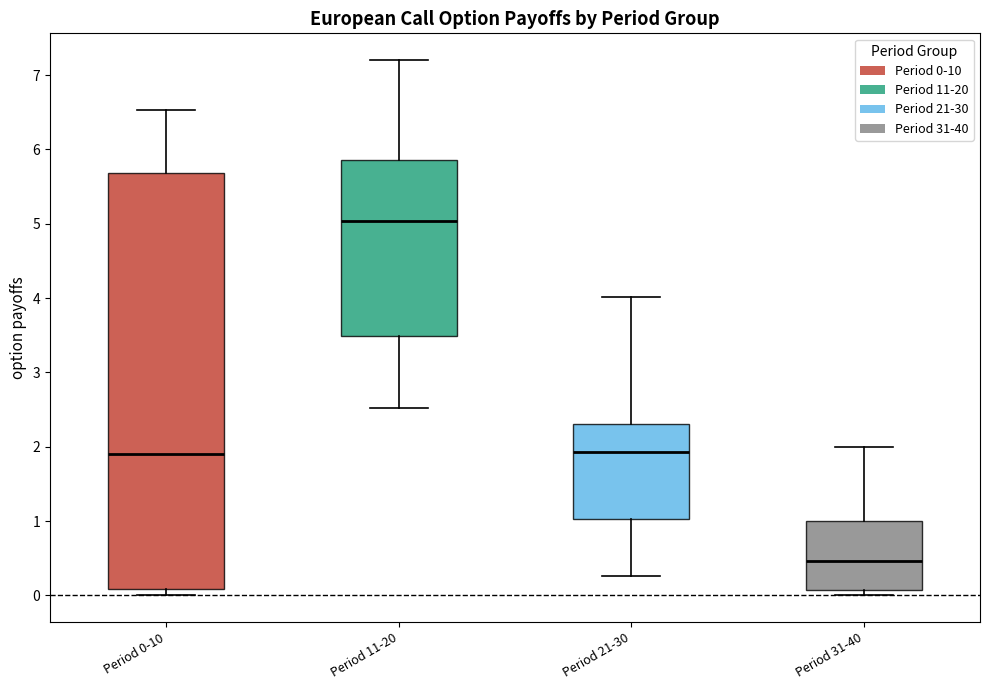

Where does the median line of the box for Period 21-30 sit on the y-axis? The values are not printed on the chart, so give them approximately, as read against the axis.

1.9